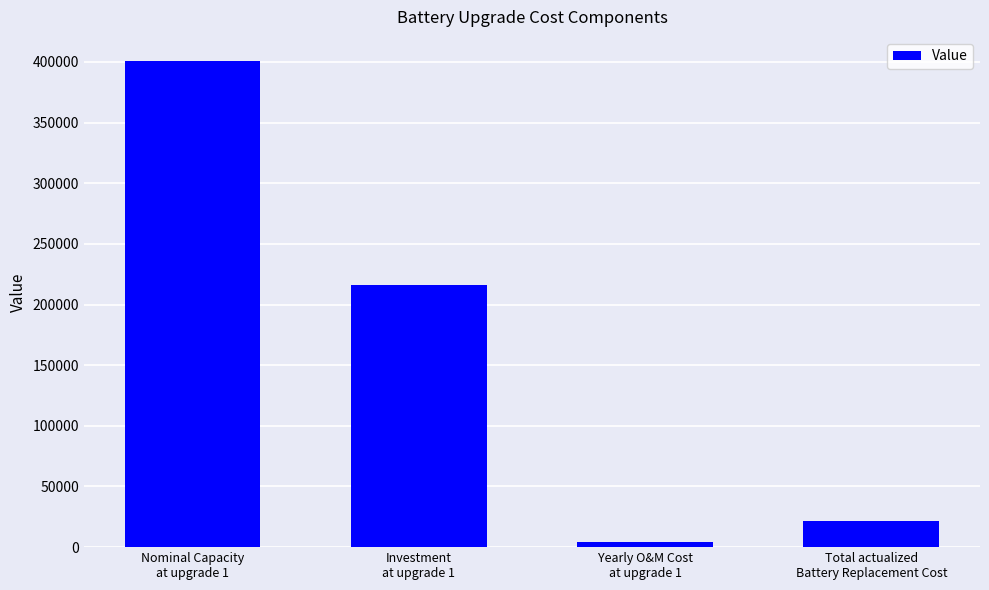

Rank the categories by value from lowest to highest.

Yearly O&M Cost
at upgrade 1, Total actualized
Battery Replacement Cost, Investment
at upgrade 1, Nominal Capacity
at upgrade 1